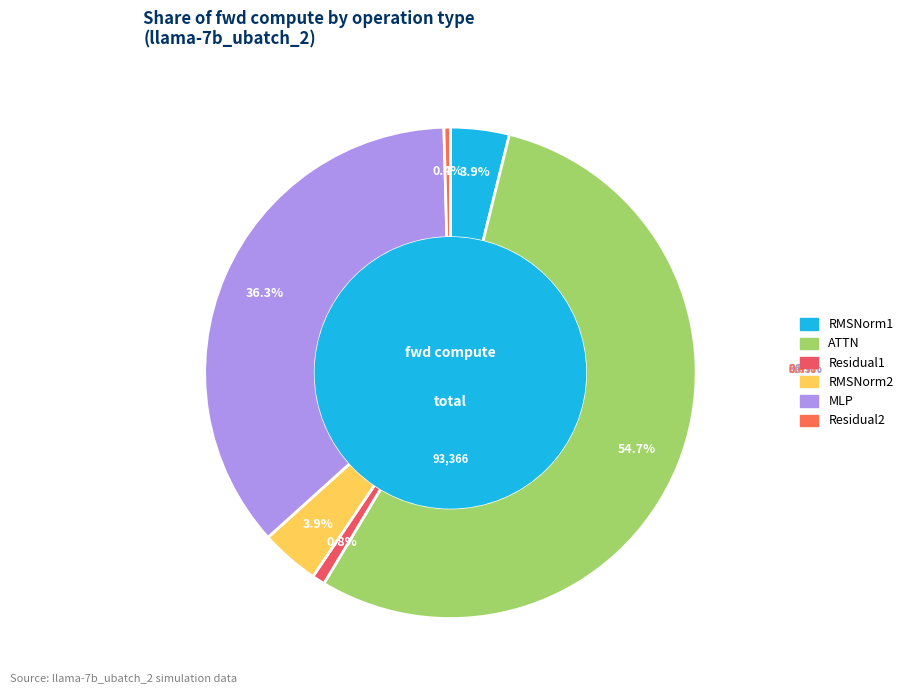

Count the number of slices in the pie.

6